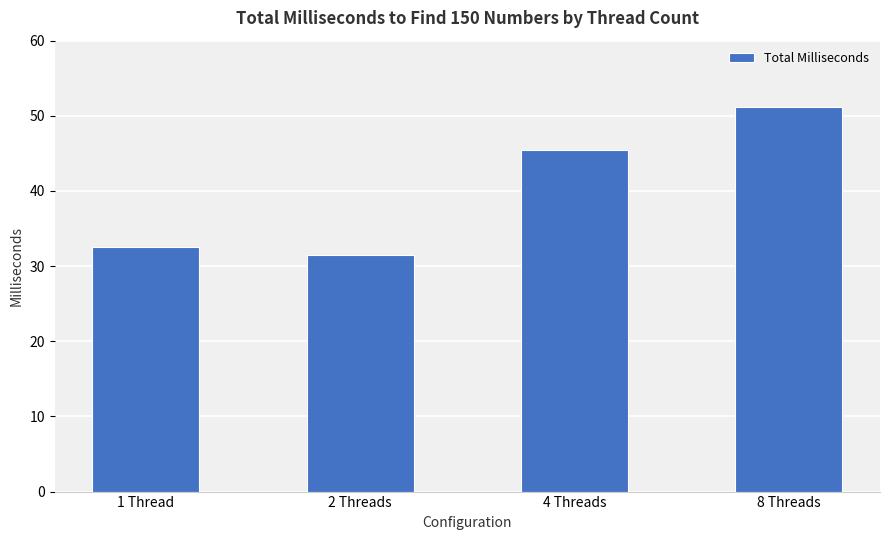

What is the label of the 1st bar from the left?

1 Thread